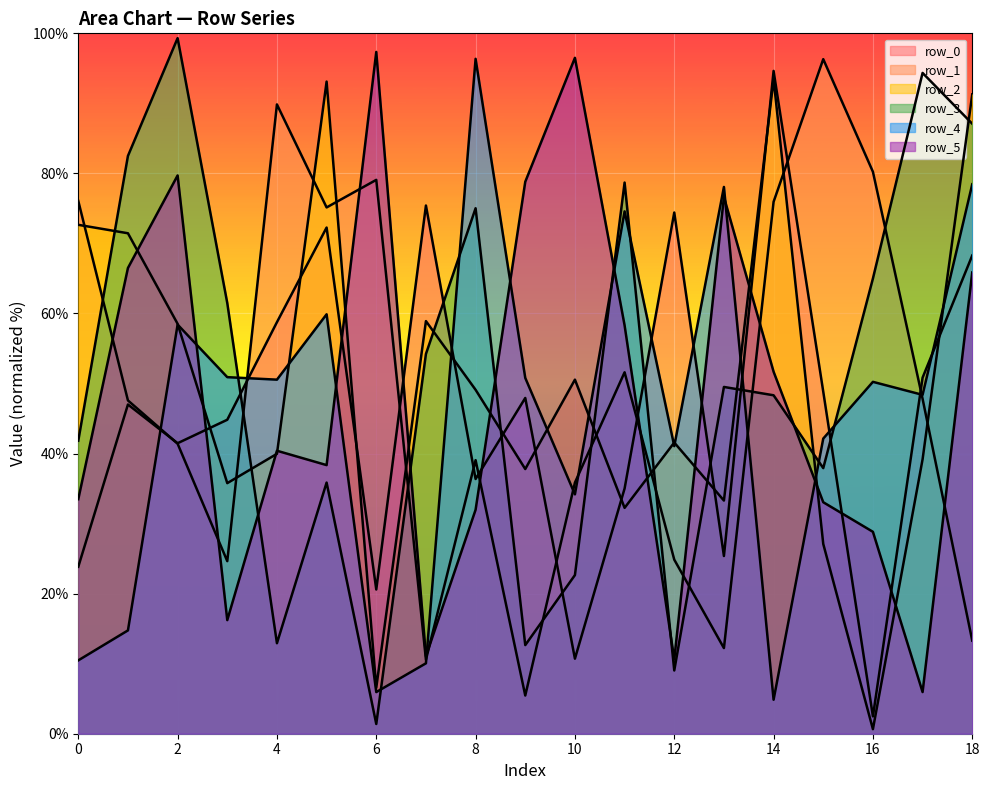

How many values in the row_5 series are below 40?

9